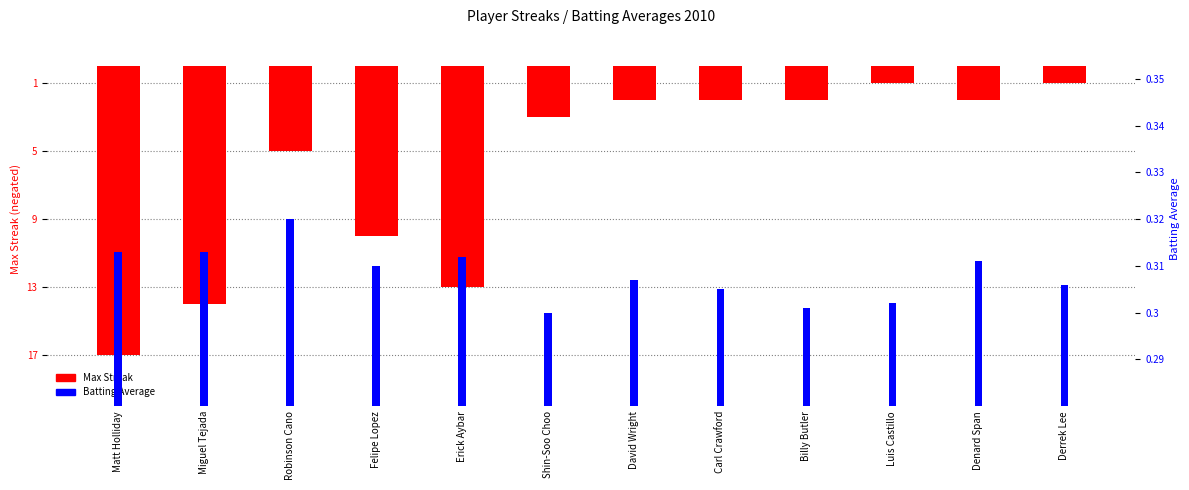

How many bars are there in each group?

2